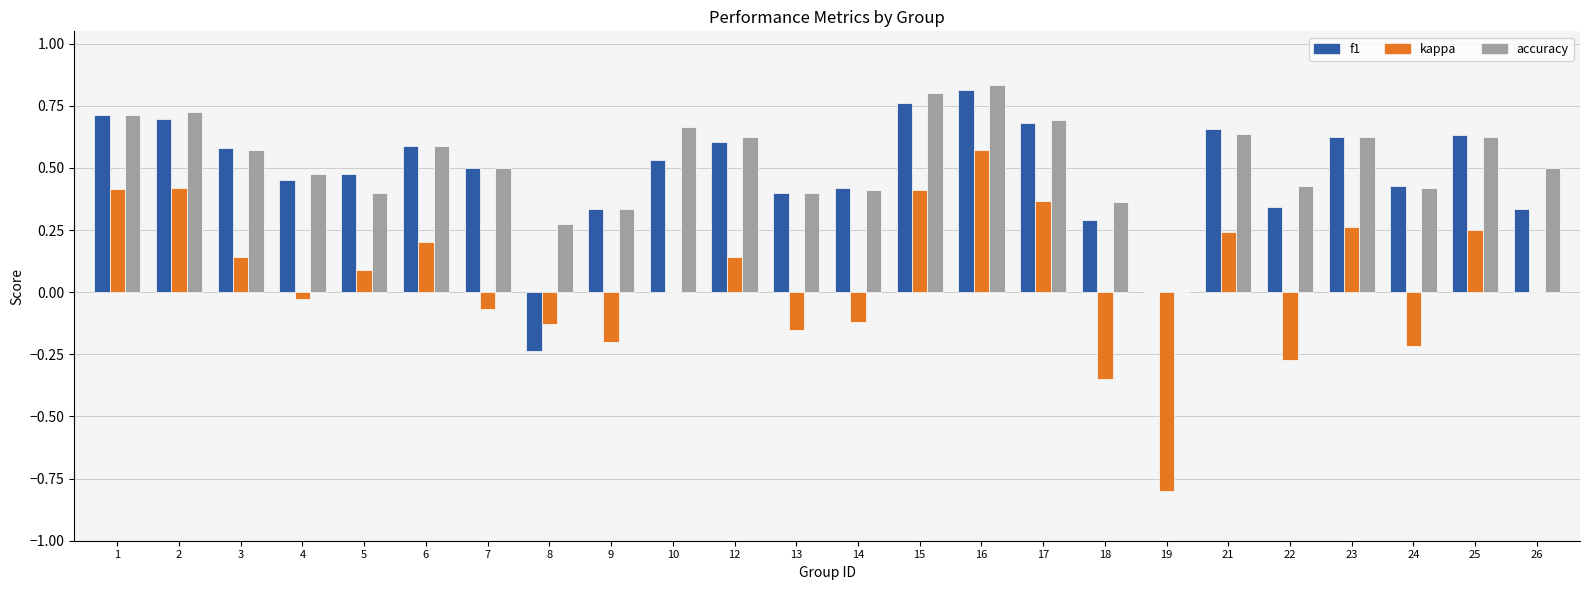

What are all the series names shown in the legend?

f1, kappa, accuracy